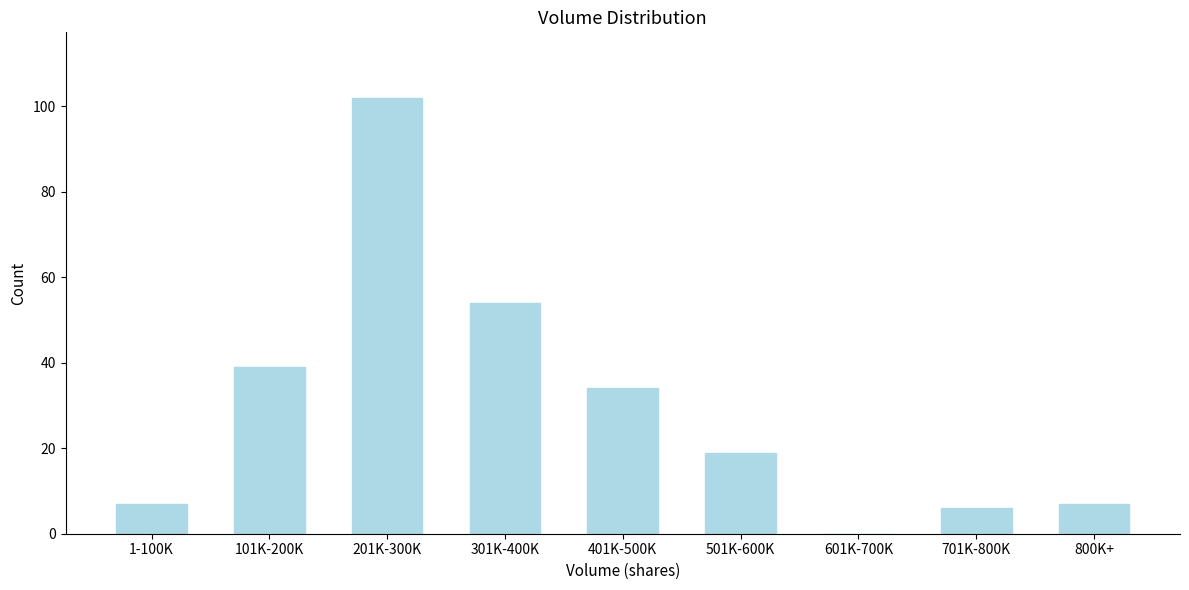

Reading right to left, what are all the values shown in this chart?

800K+=7	701K-800K=6	601K-700K=0	501K-600K=19	401K-500K=34	301K-400K=54	201K-300K=102	101K-200K=39	1-100K=7